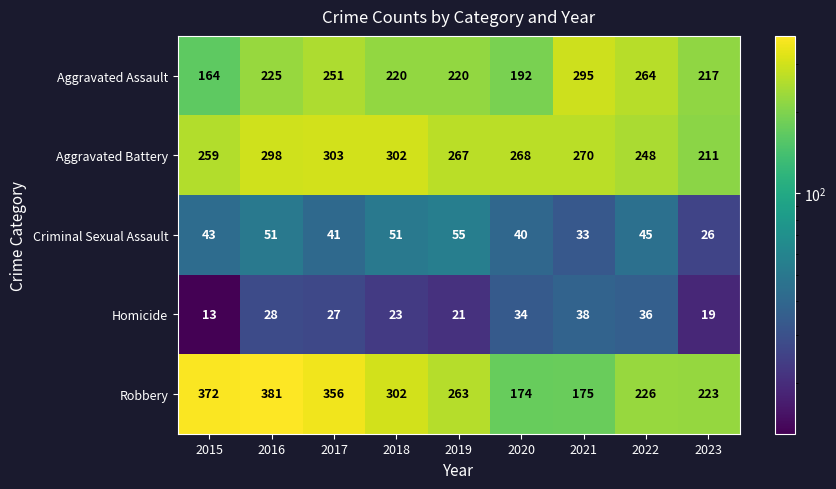

True or false: Aggravated Battery has a value of 267 at 2019.

True